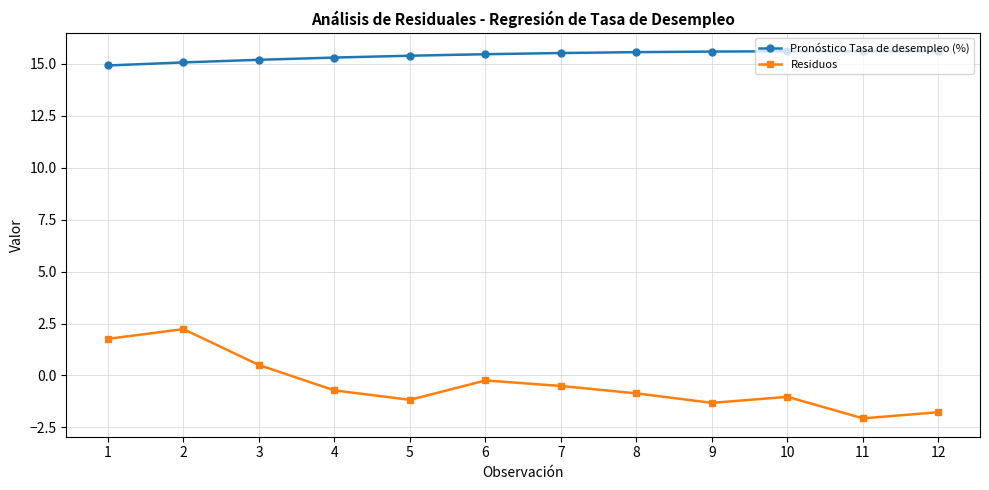

The Pronóstico Tasa de desempleo (%) series shows 15.1 at 2. True or false?

True